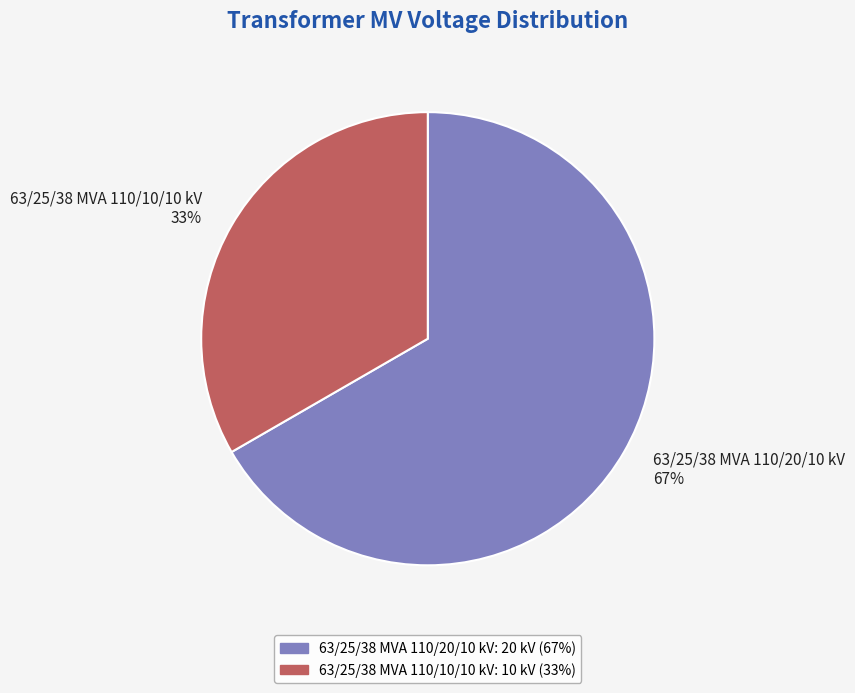

Which has a higher value, 63/25/38 MVA 110/10/10 kV or 63/25/38 MVA 110/20/10 kV?

63/25/38 MVA 110/20/10 kV